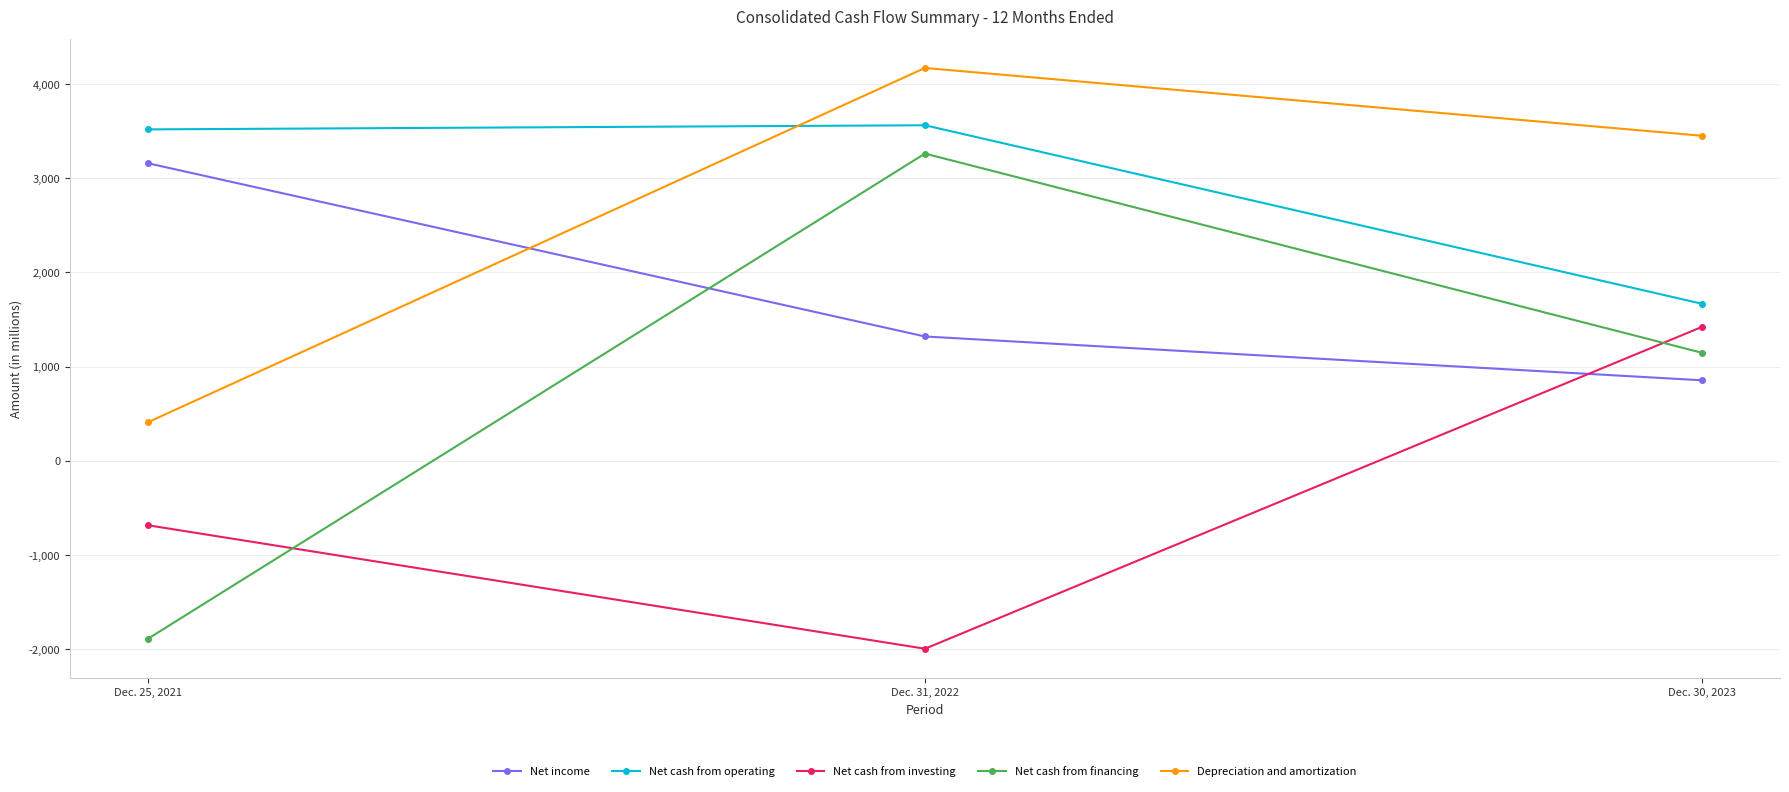

What is the minimum value shown in the chart?

-1999